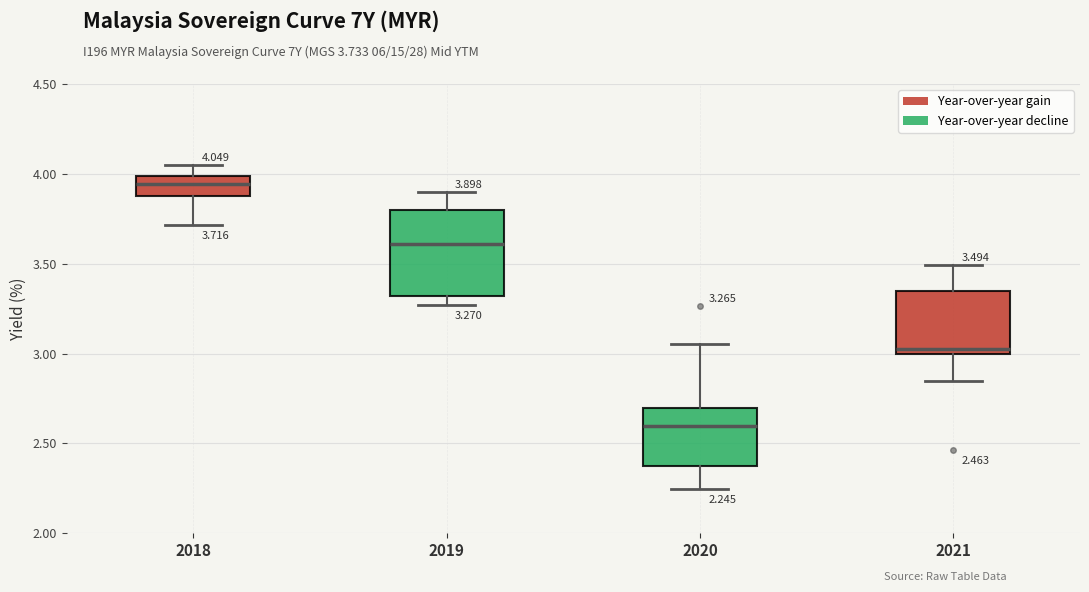

Which box has the lowest median line?

2020